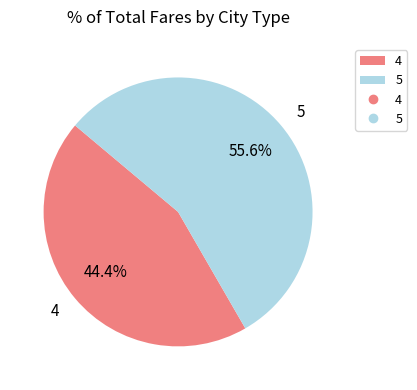

True or false: 5 accounts for 69% of the total.

False